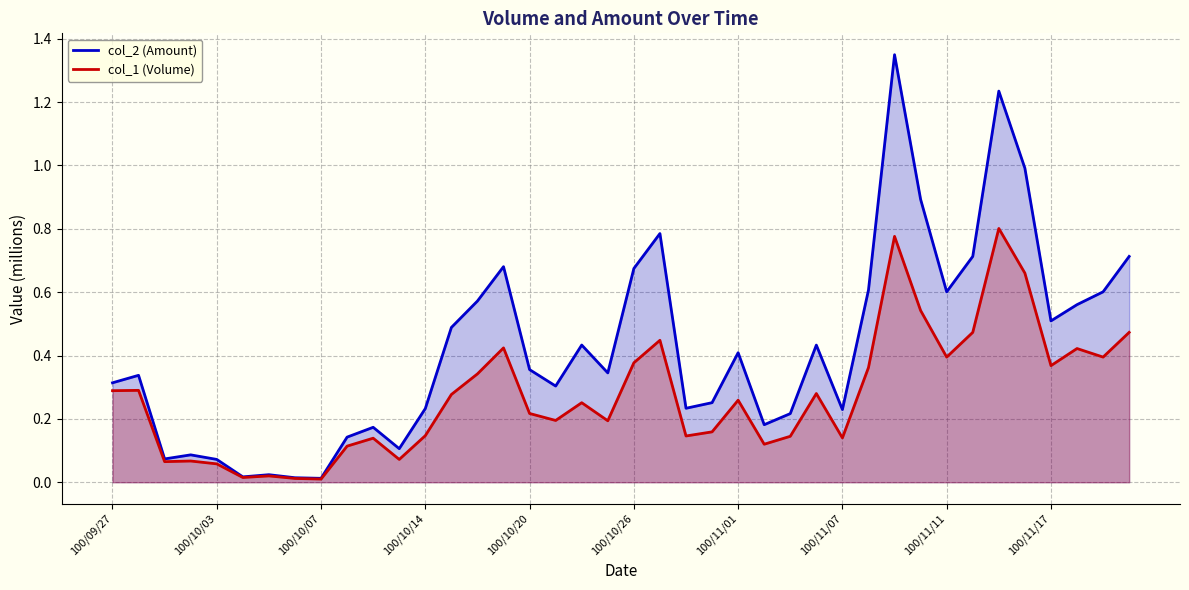

How many interior local valleys does the col_1 (Volume) series have?

12